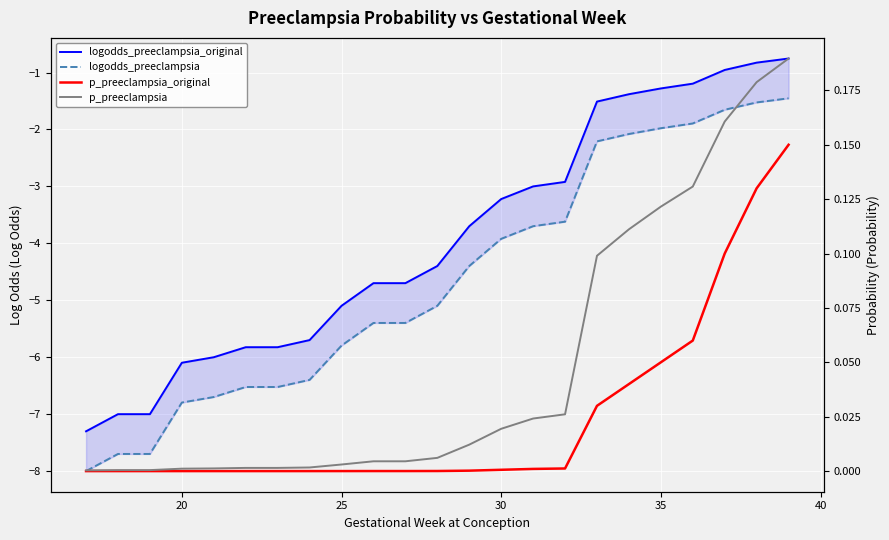

What are all the series names shown in the legend?

logodds_preeclampsia_original, logodds_preeclampsia, p_preeclampsia_original, p_preeclampsia